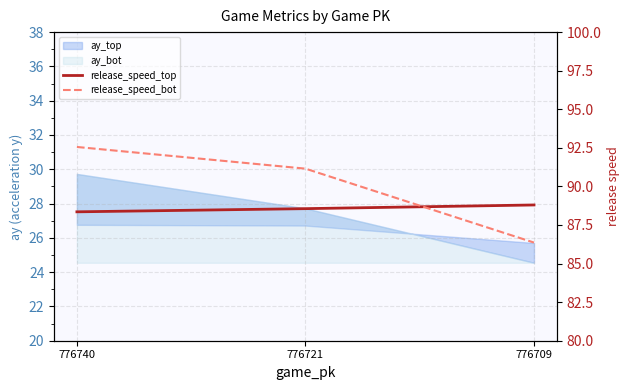

The value of release_speed_bot at 776740 is 92.6. True or false?

True